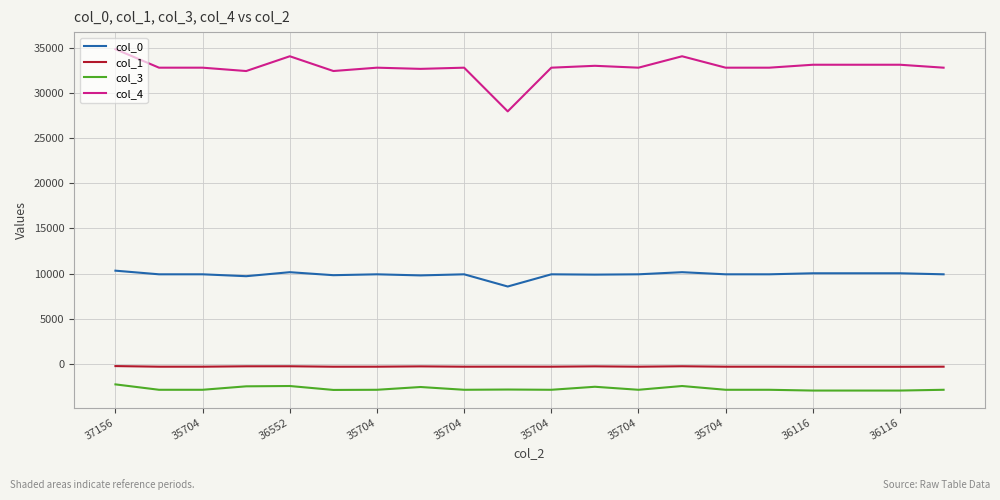

Which series has the largest range (max minus min)?

col_4